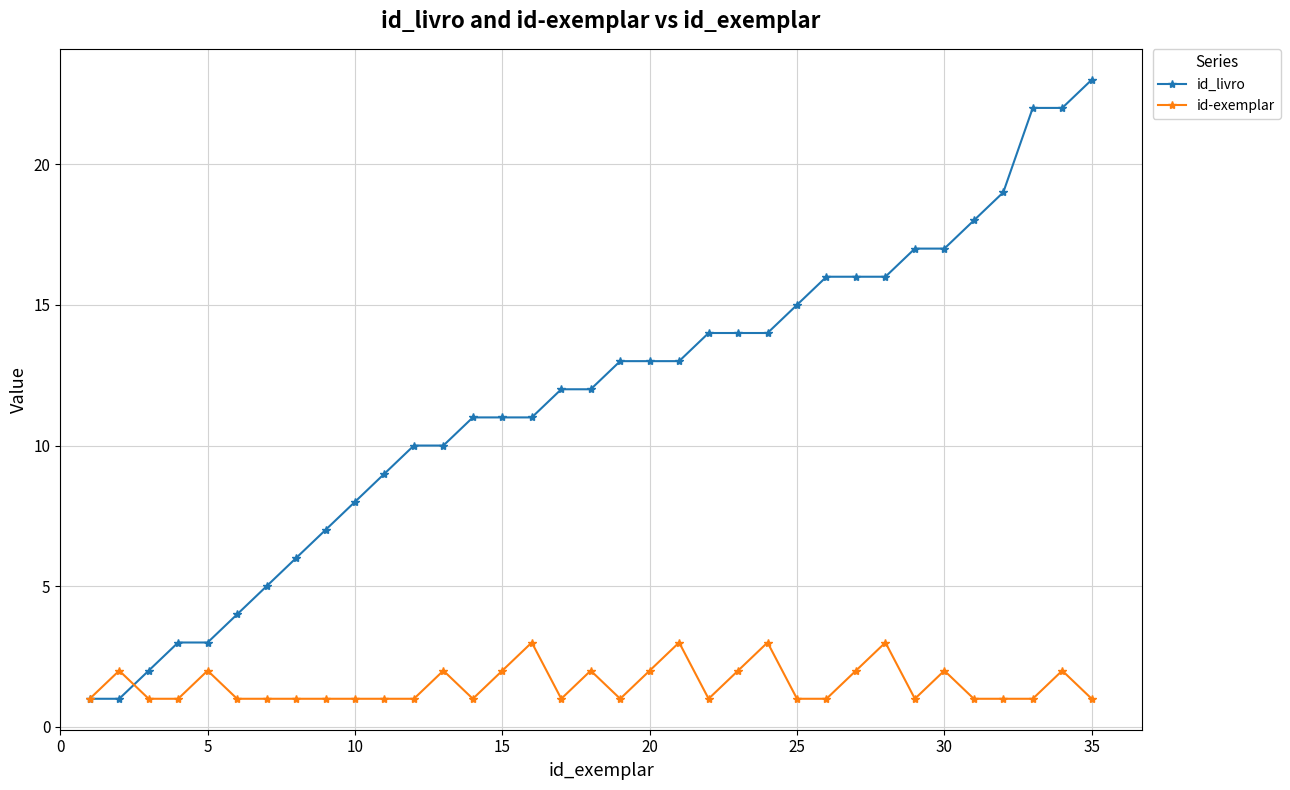

What is the difference between the second highest and second lowest values in the id_livro series?

21